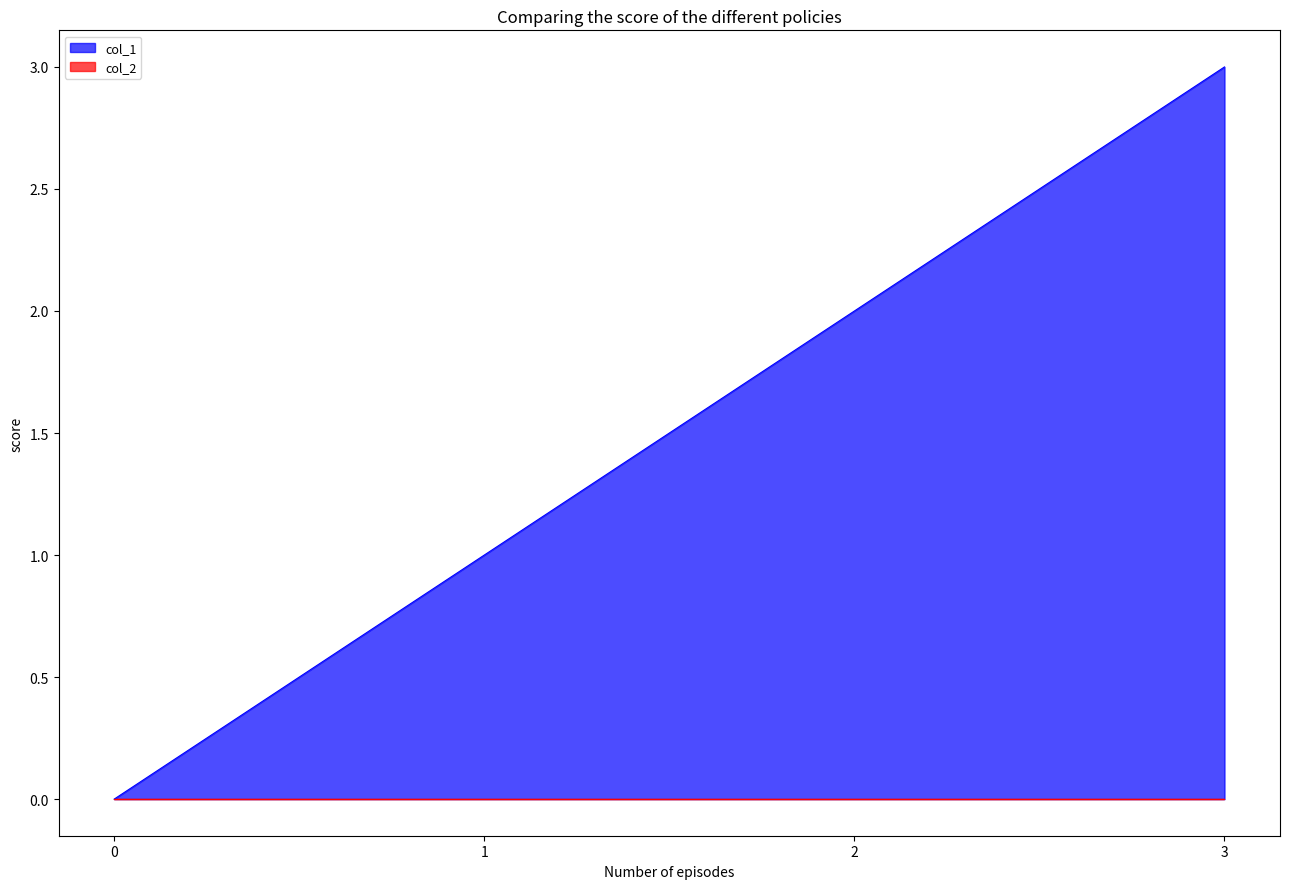

What is the change in value from 0 to 1?

+1